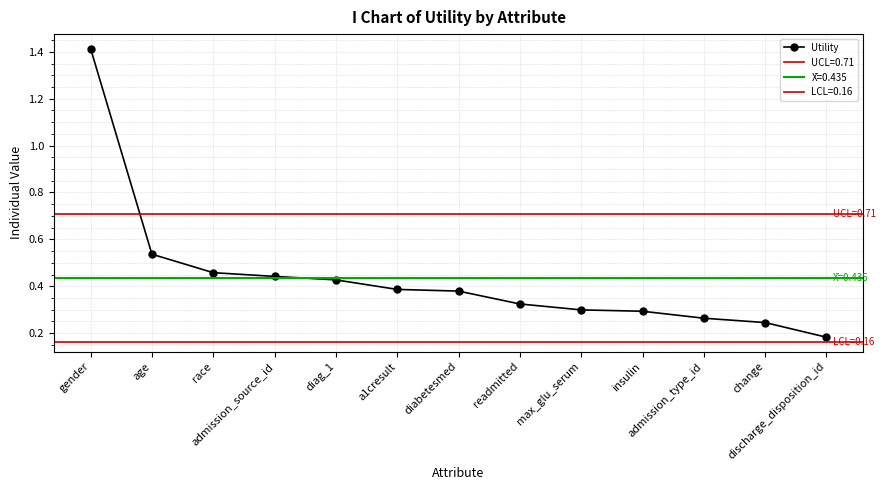

Rank the categories by value from highest to lowest.

gender, age, race, admission_source_id, diag_1, a1cresult, diabetesmed, readmitted, max_glu_serum, insulin, admission_type_id, change, discharge_disposition_id